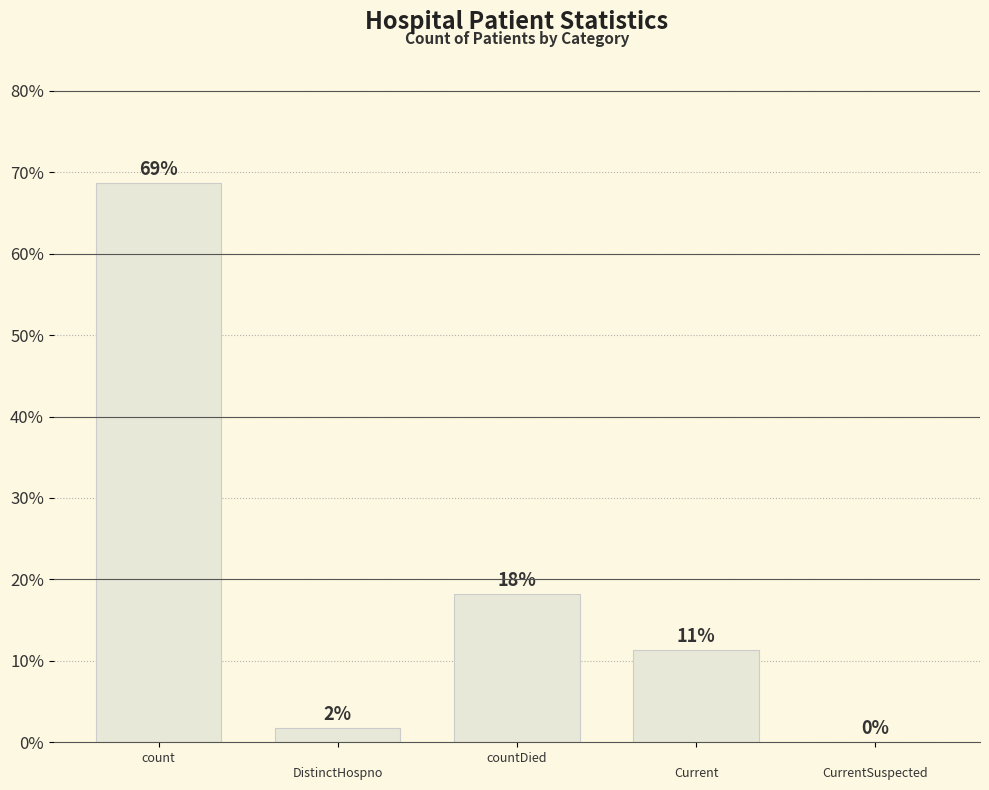

What is the difference between the second highest and second lowest values?

16.5